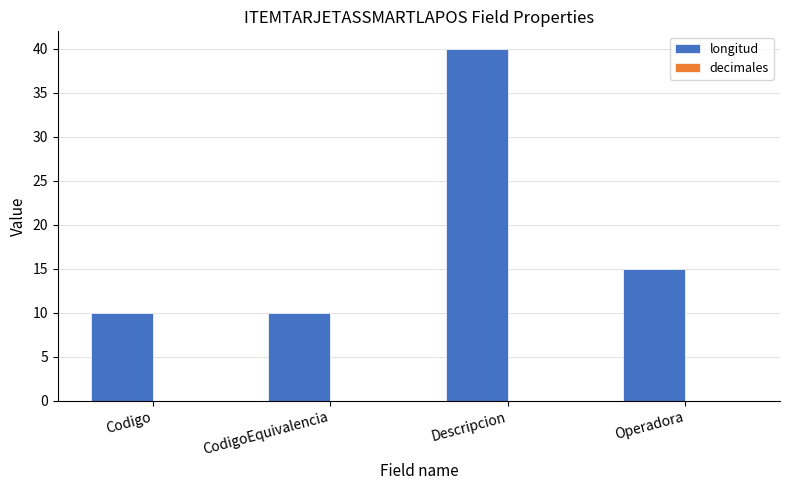

Reading left to right, list all the values displayed in this chart.

Codigo=10	CodigoEquivalencia=10	Descripcion=40	Operadora=15